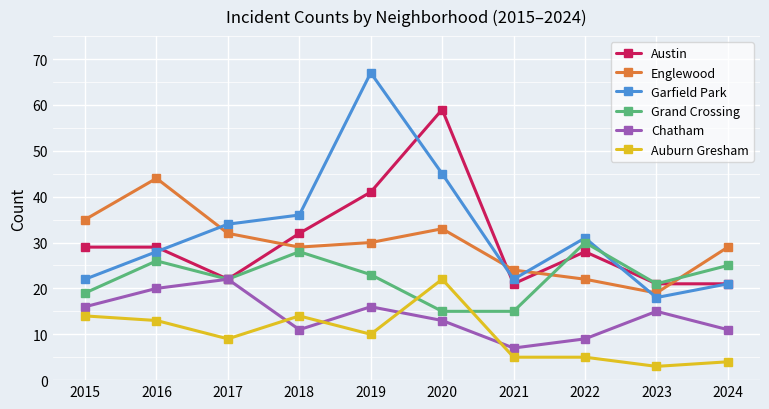

True or false: Garfield Park has a value of 22 at 2018.

False